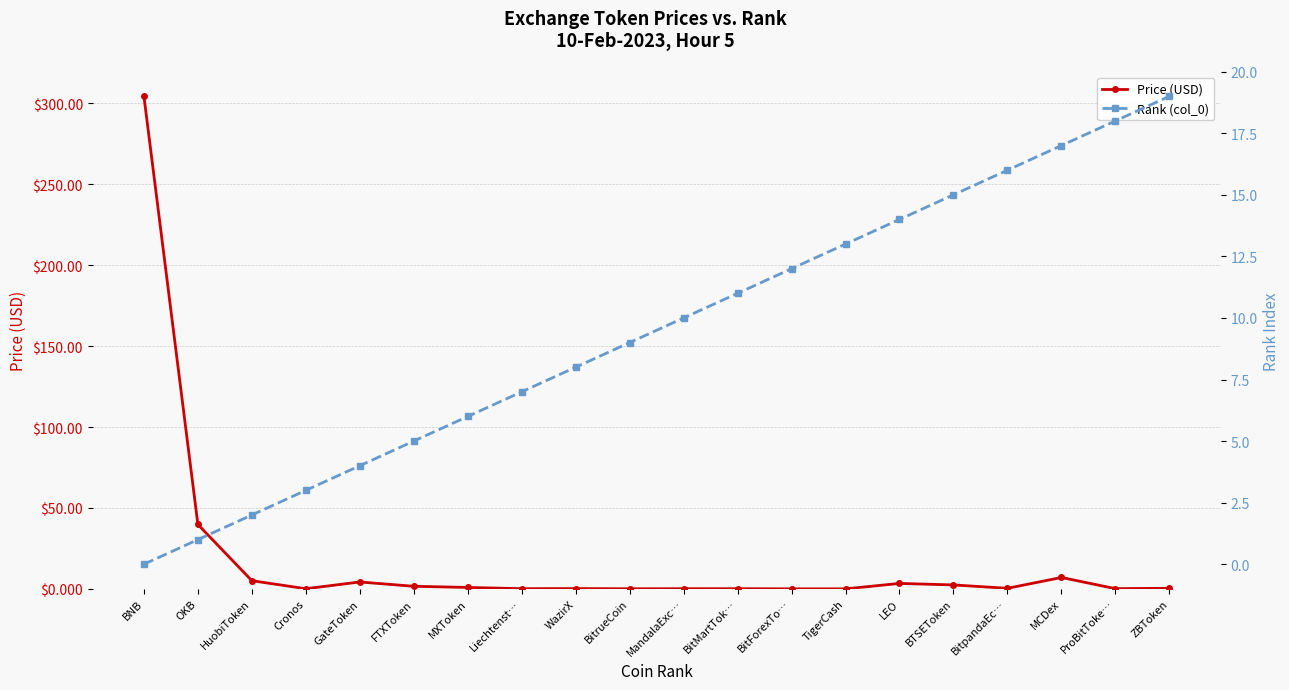

What value does the Rank (col_0) series have at BTSEToken?

15.0